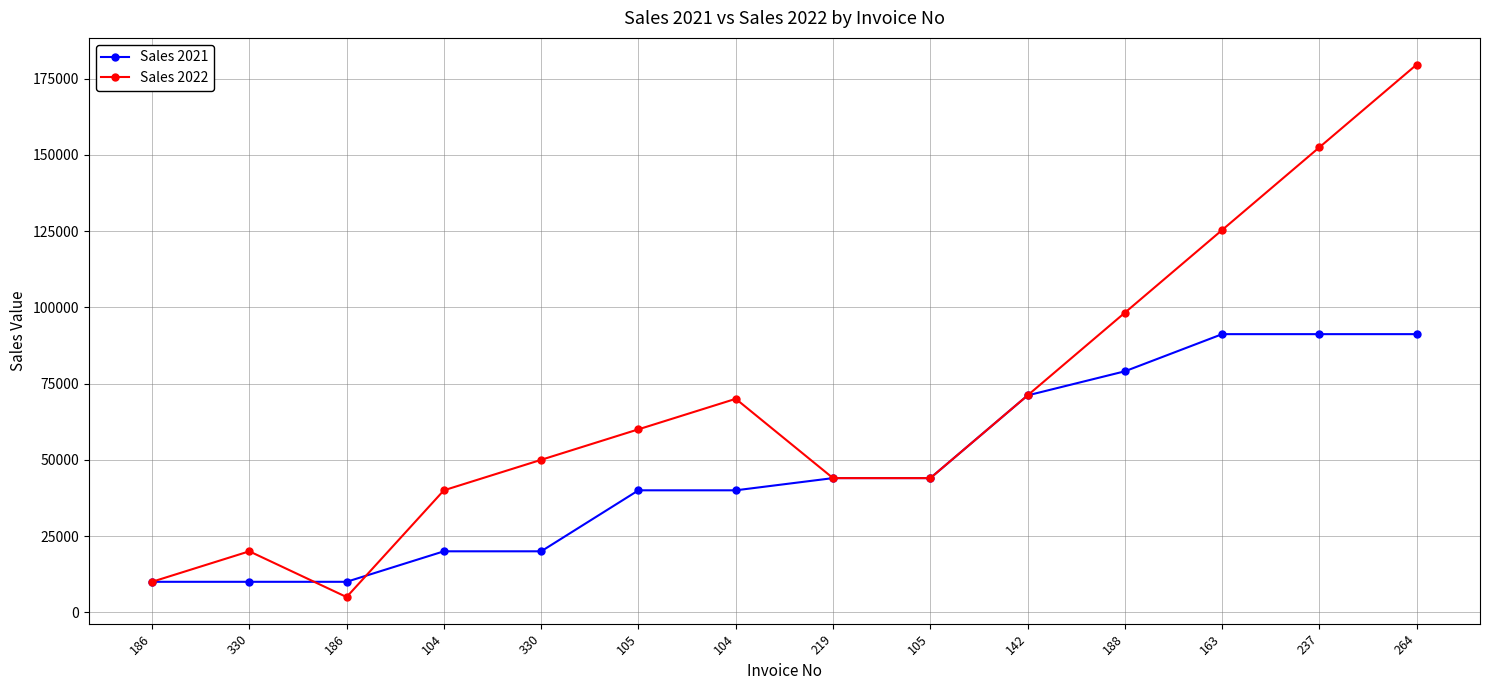

Does the chart have visible grid lines?

Yes